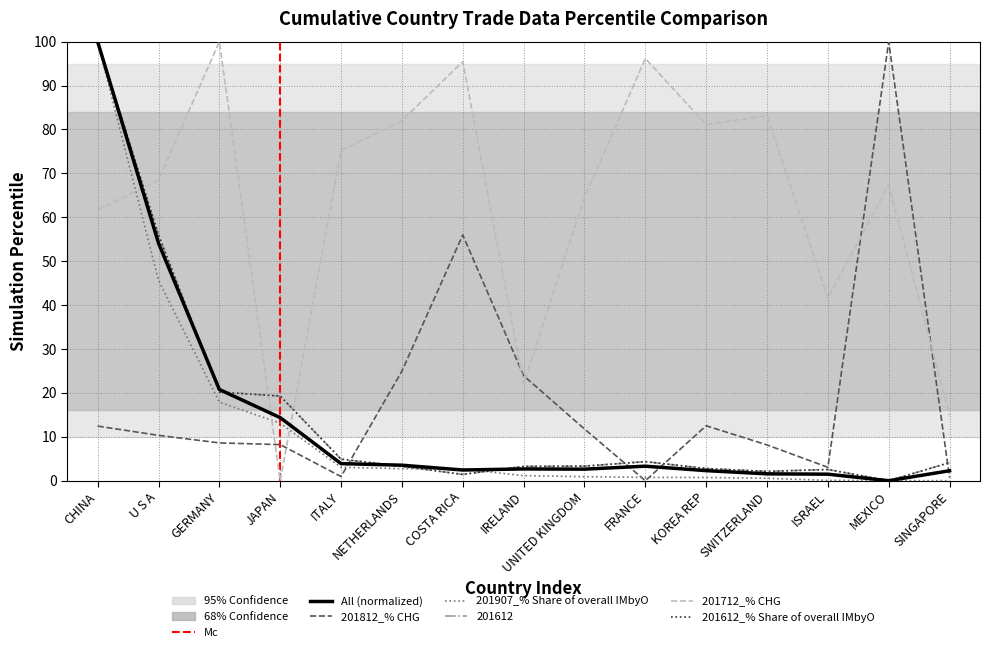

At which category does 201612 reach its first local peak?

FRANCE